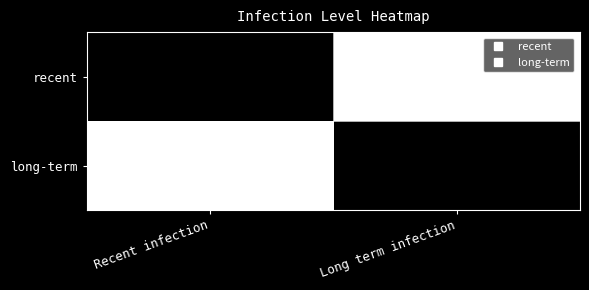

Count the number of categories in the chart.

2